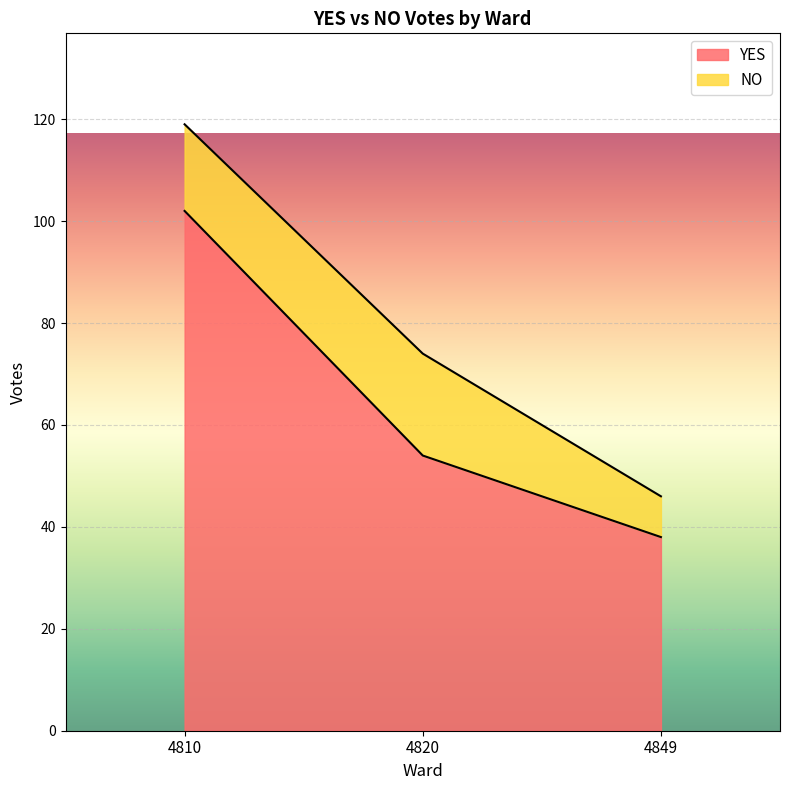

Reading right to left, what are the values for YES?

4849=38	4820=54	4810=102